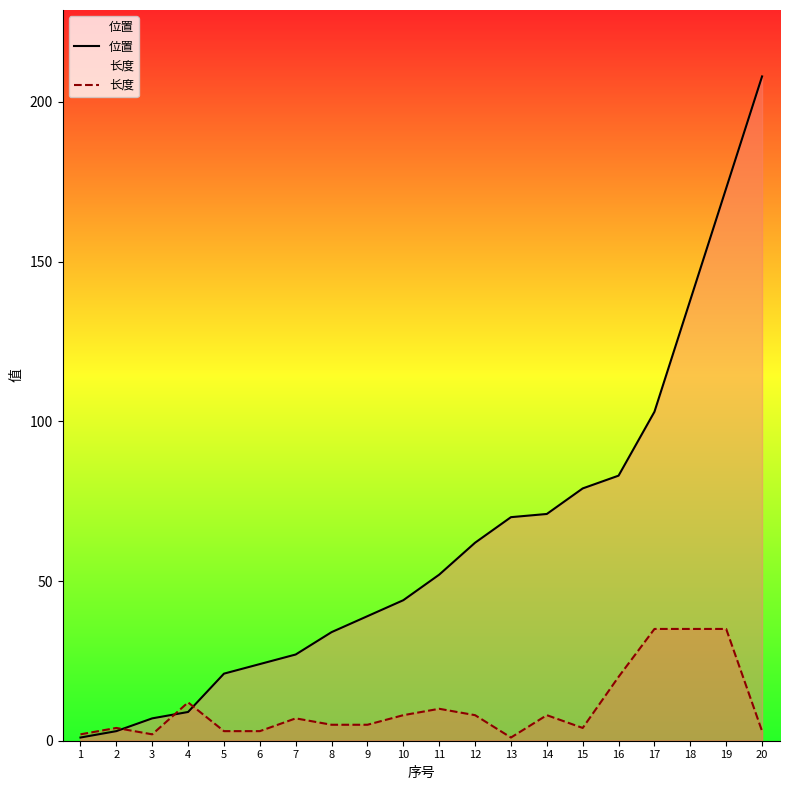

What is the greatest value displayed?

208